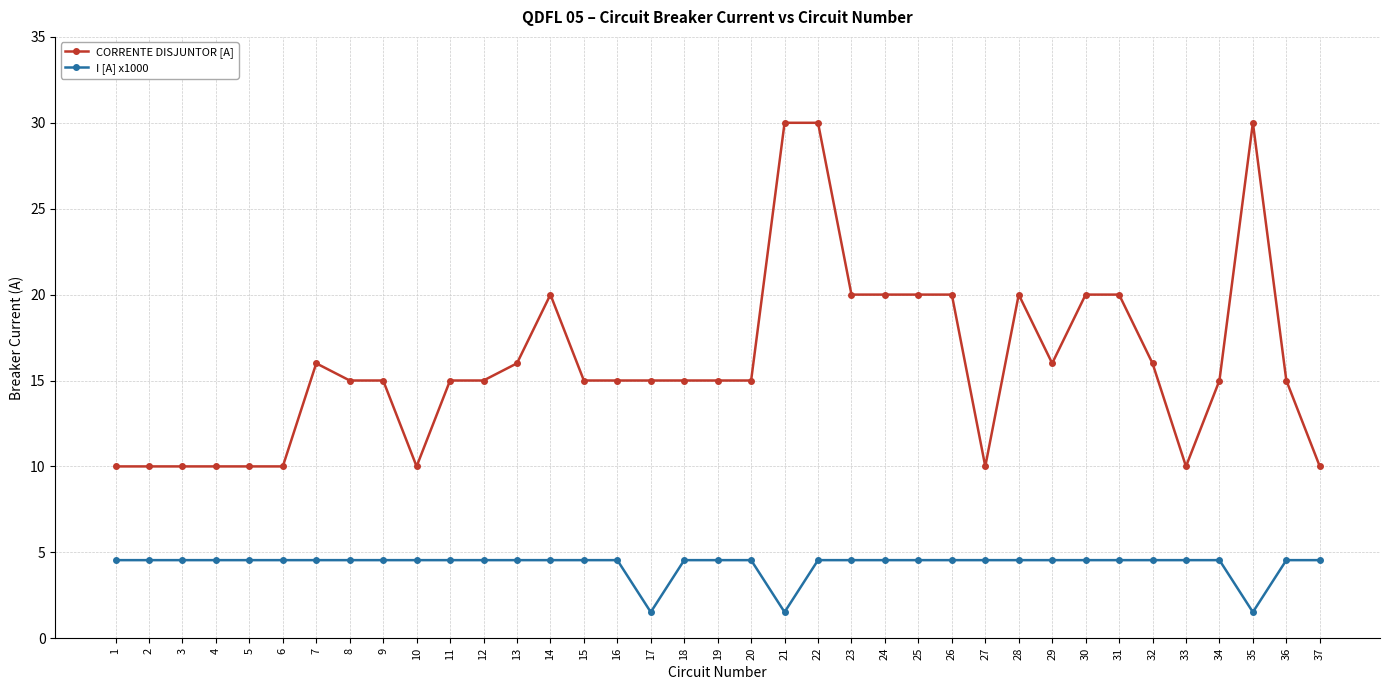

The value of CORRENTE DISJUNTOR [A] at 30 is 10.8. True or false?

False